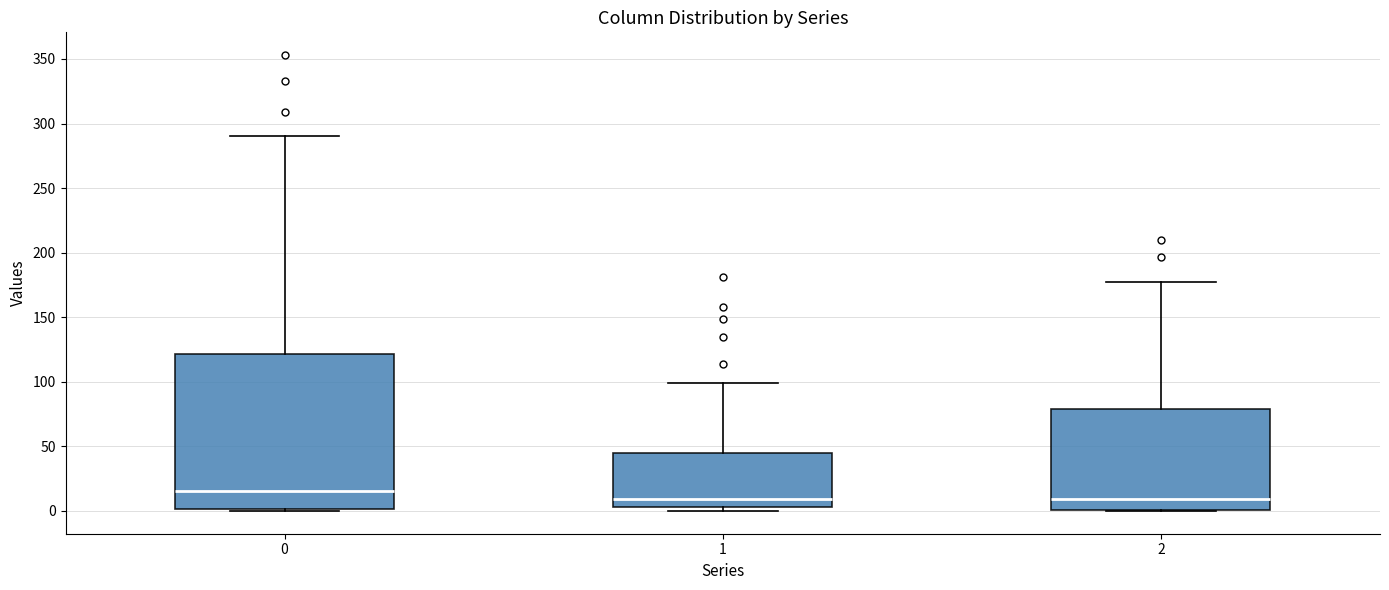

Where does the median line of the box at x = 1 sit on the y-axis? The values are not printed on the chart, so give them approximately, as read against the axis.

10